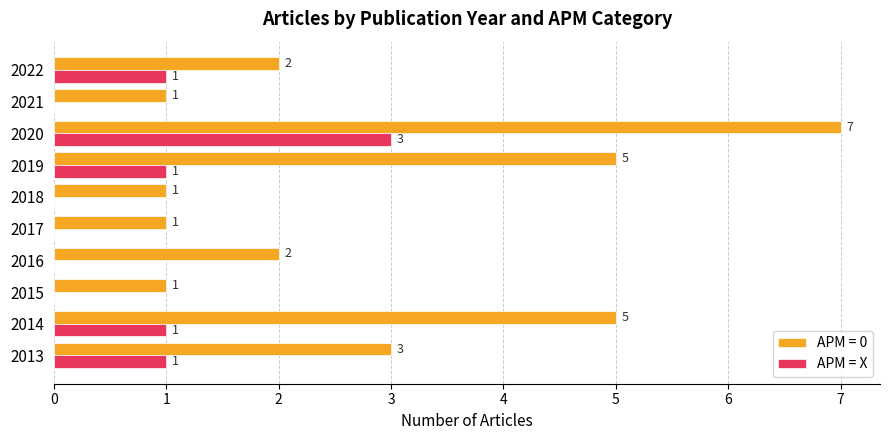

What is the sum of the APM = 0 values at 2021 and 2022?

3